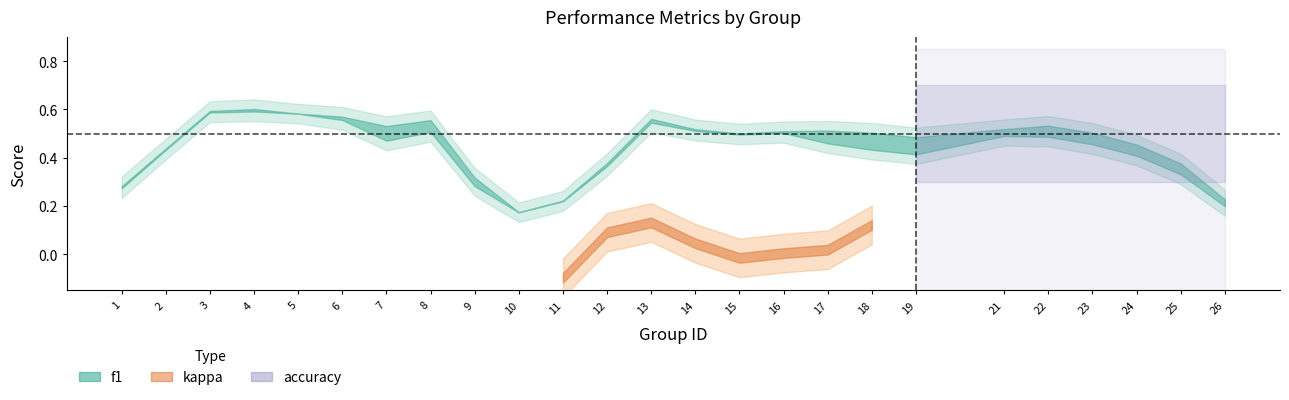

How many lines are shown in the chart?

3